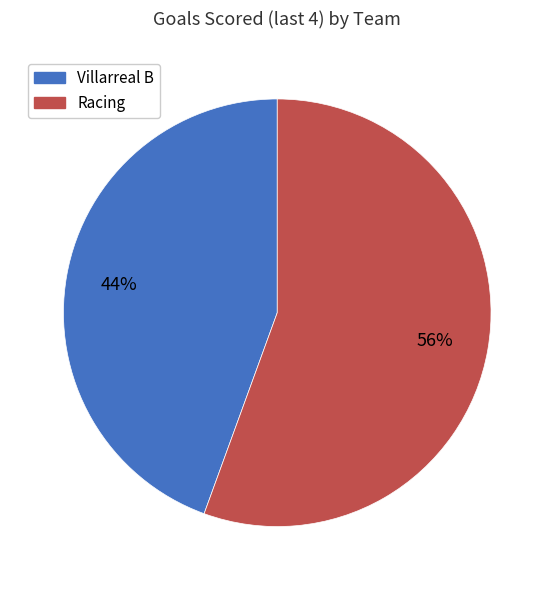

Do Villarreal B and Racing together represent more than half of the pie?

Yes